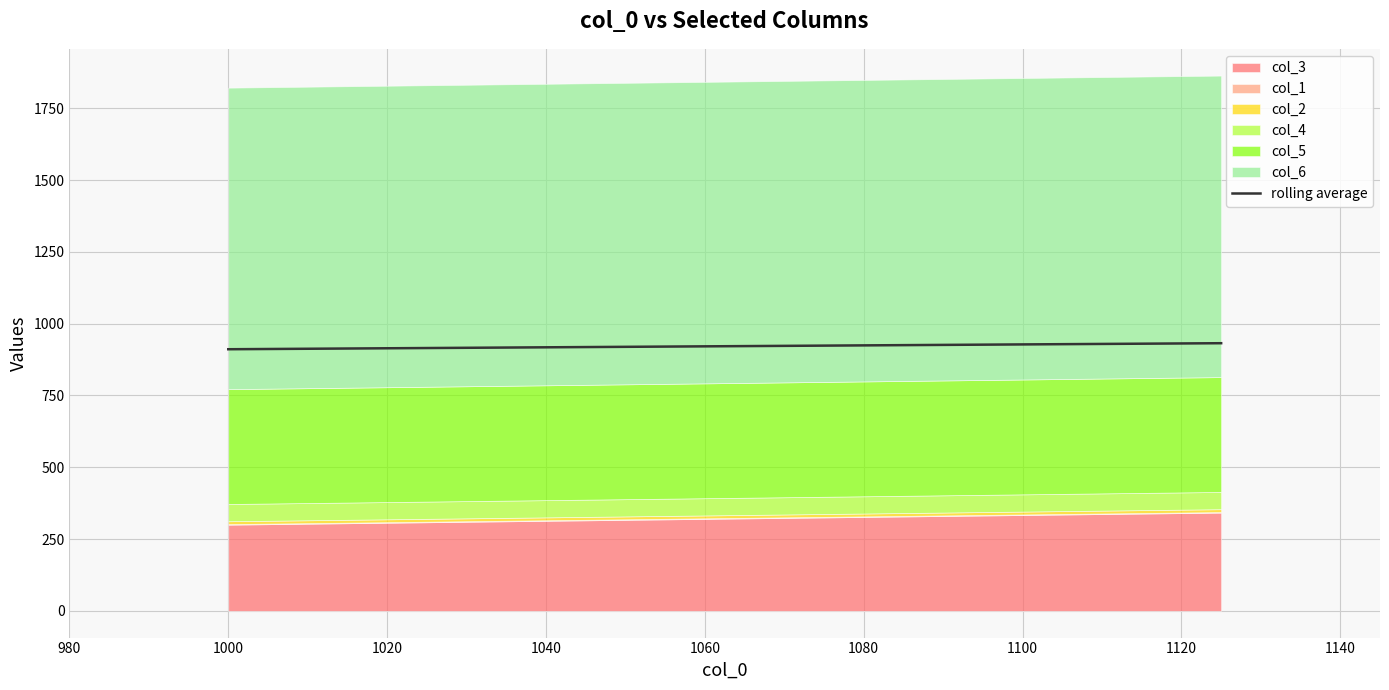

Is it true that the value at 1000 is 1360?

False